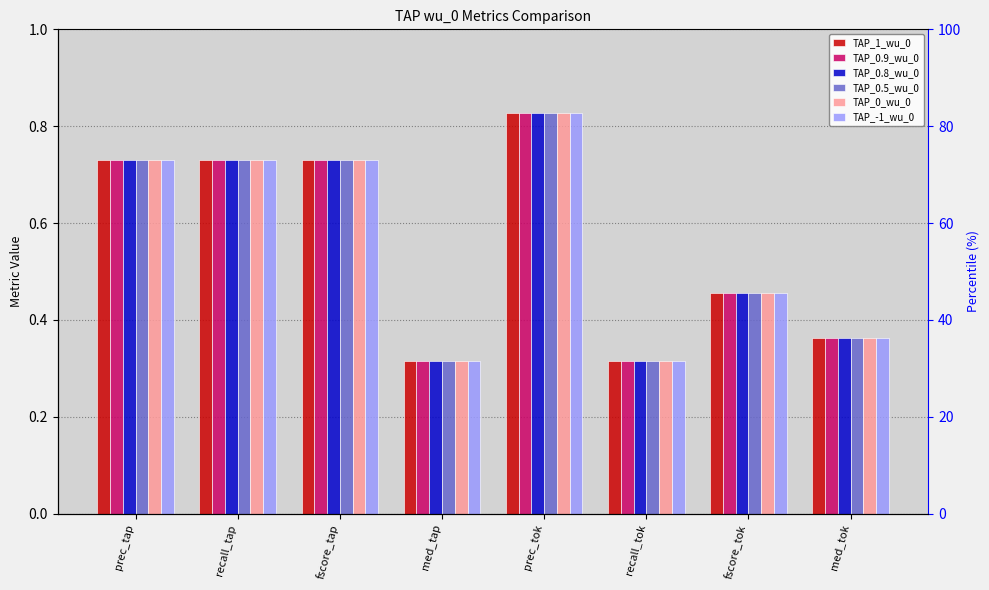

Rank the series by their maximum value, from lowest to highest.

TAP_0_wu_0, TAP_-1_wu_0, TAP_1_wu_0, TAP_0.9_wu_0, TAP_0.8_wu_0, TAP_0.5_wu_0